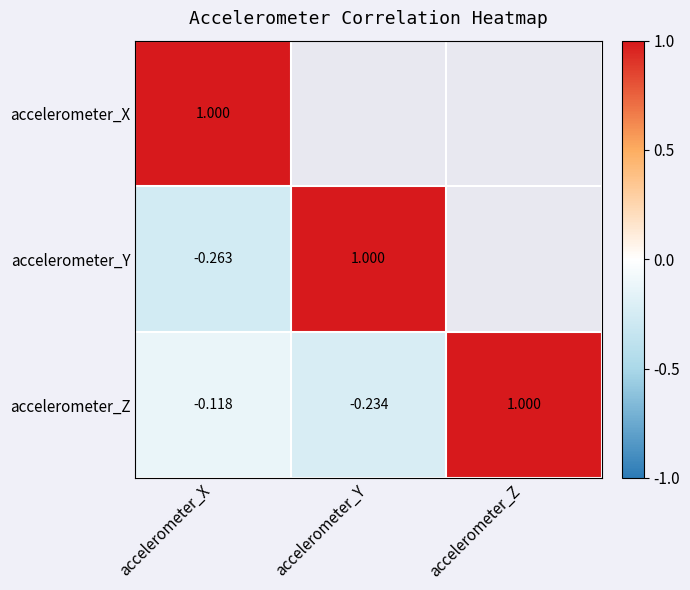

Rank the series at accelerometer_X from highest to lowest value.

accelerometer_X, accelerometer_Z, accelerometer_Y